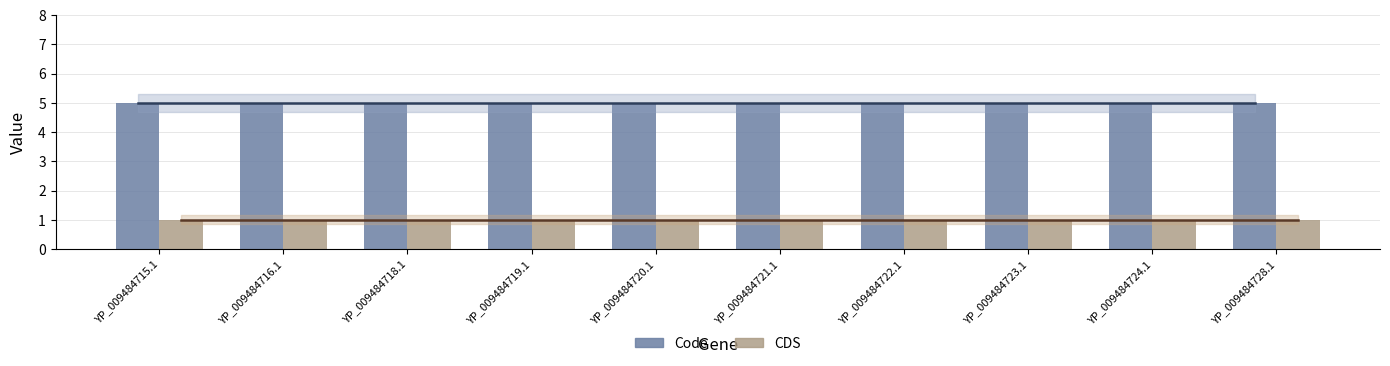

At how many categories does at least one series exceed 3?

10